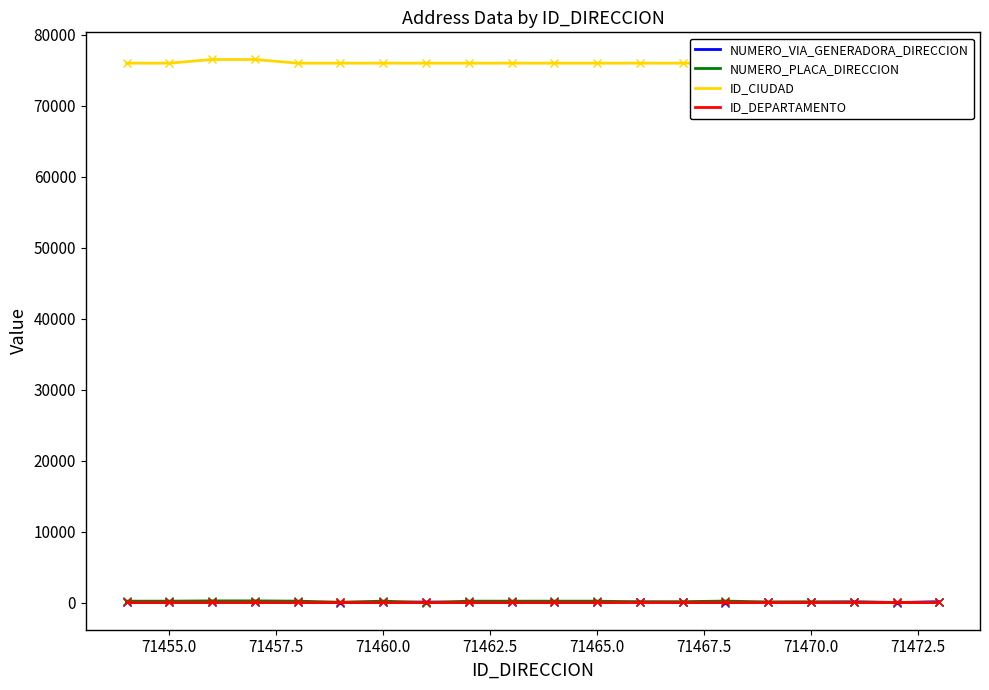

How many distinct data groups are displayed?

4